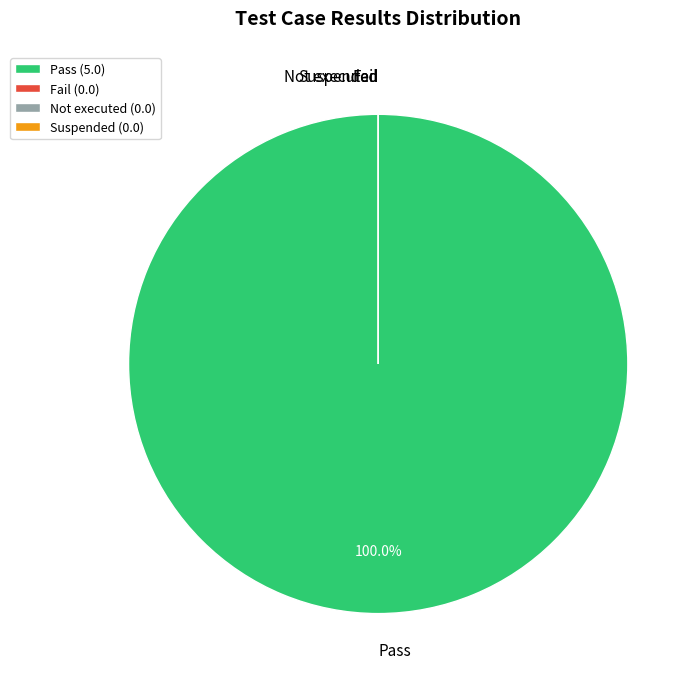

To the nearest percent, what is the difference between the Suspended and Pass slice percentages?

100%